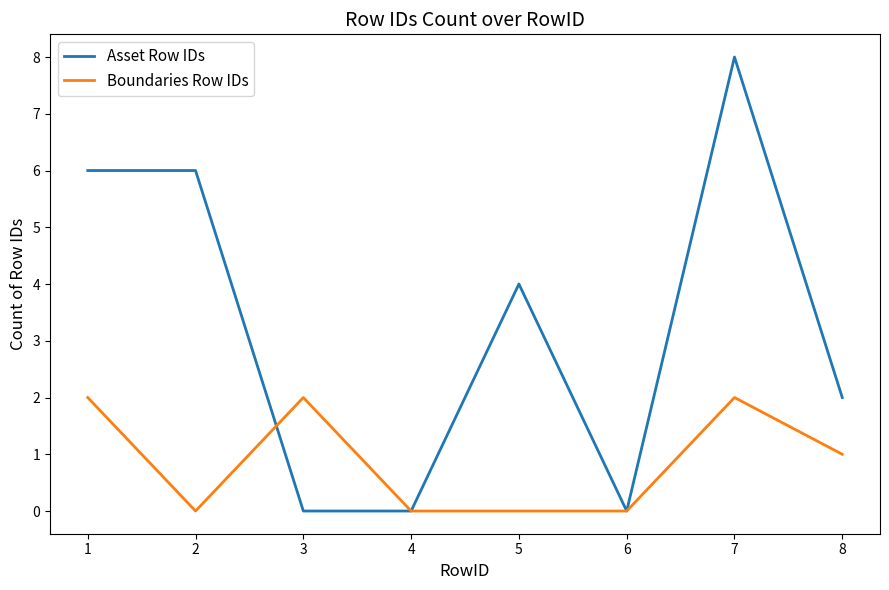

Rank the series by their maximum value, from lowest to highest.

Boundaries Row IDs, Asset Row IDs